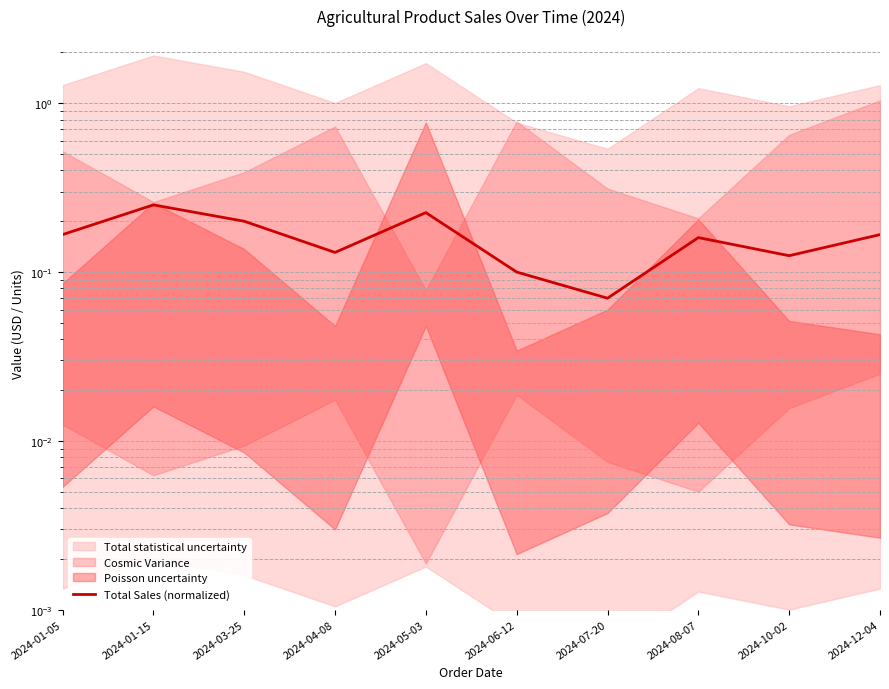

What is the difference between the second highest and minimum values?

0.2